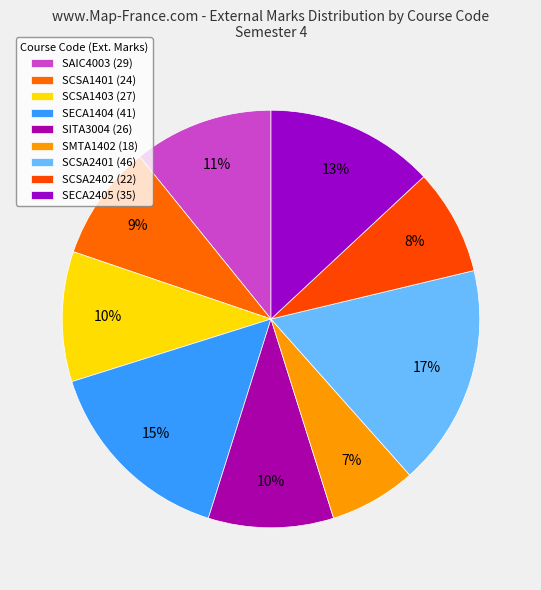

Count the number of slices in the pie.

9